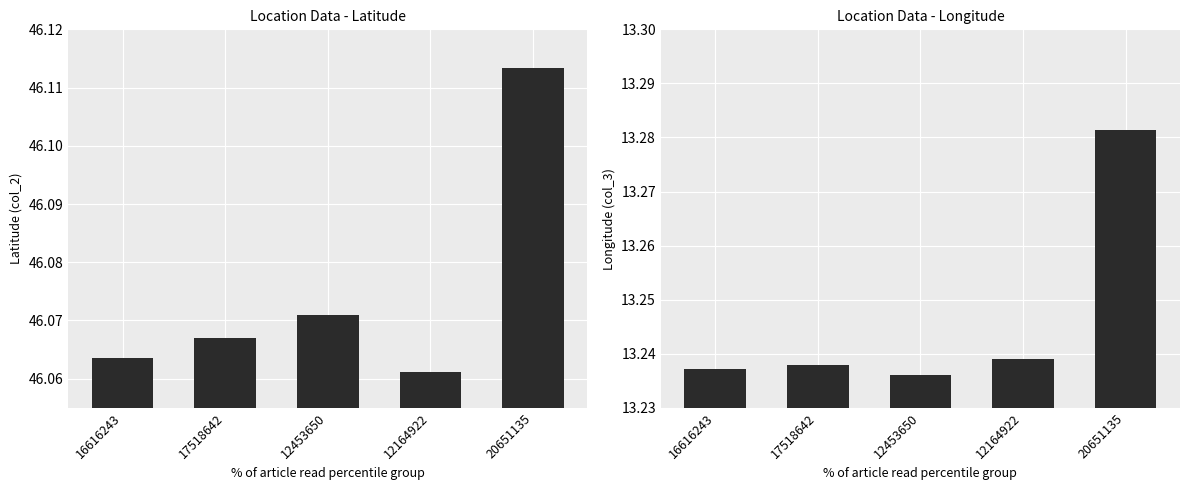

What is the label of the 3rd bar from the left?

12453650